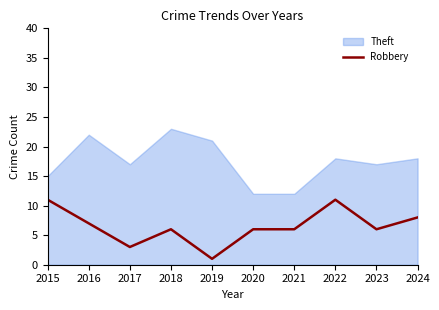

List the series in order of their overall mean, lowest first.

Robbery, Theft